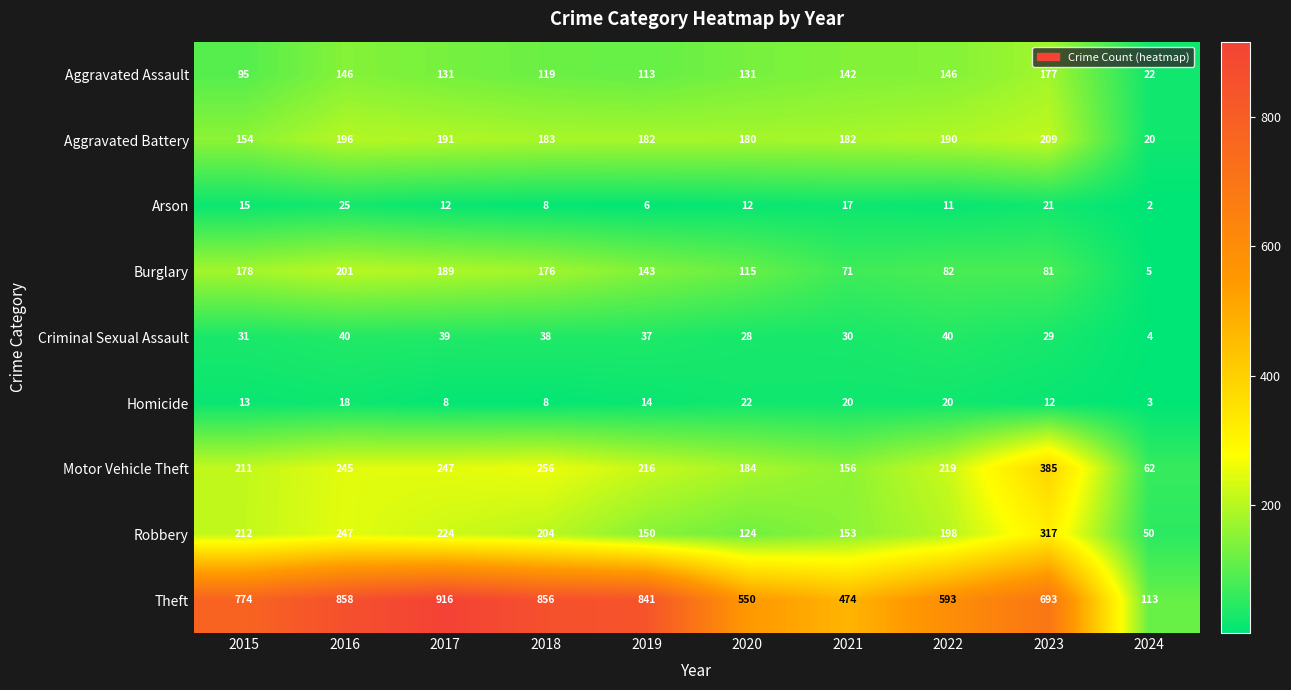

What is the average value of the Robbery series?

188